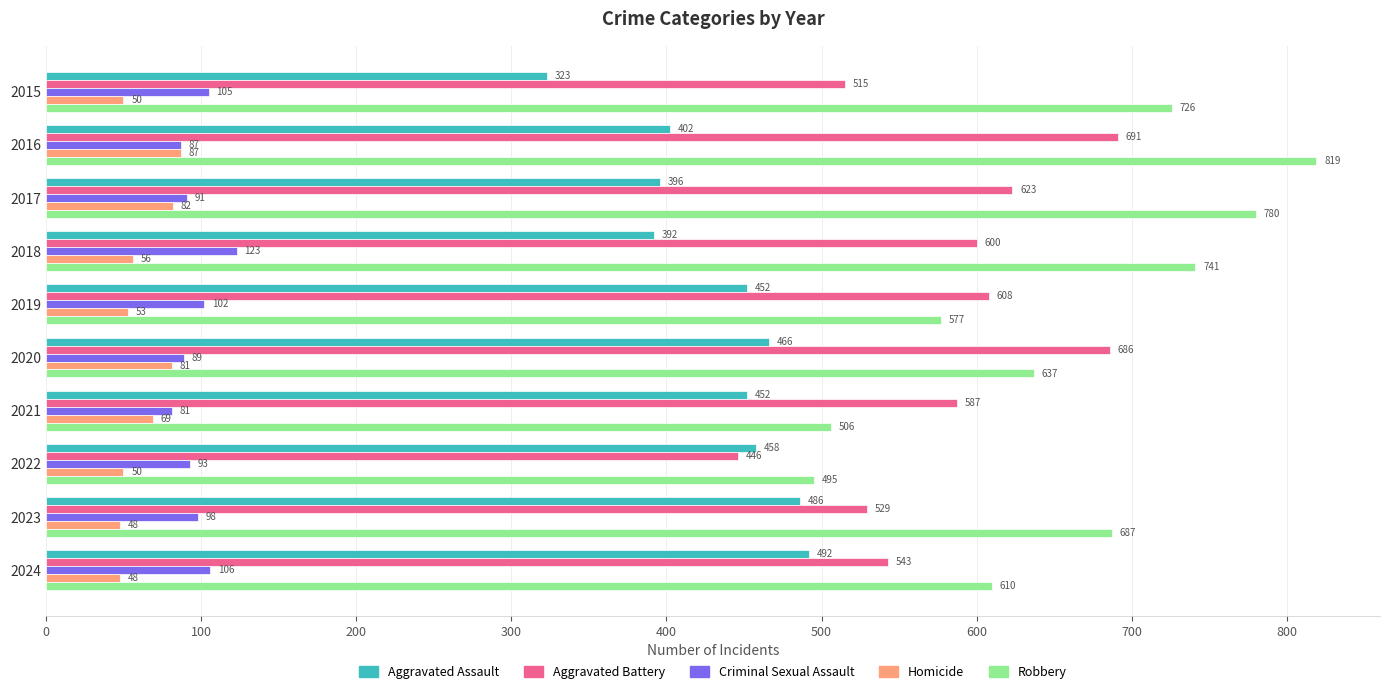

What is the maximum value for Aggravated Battery?

691